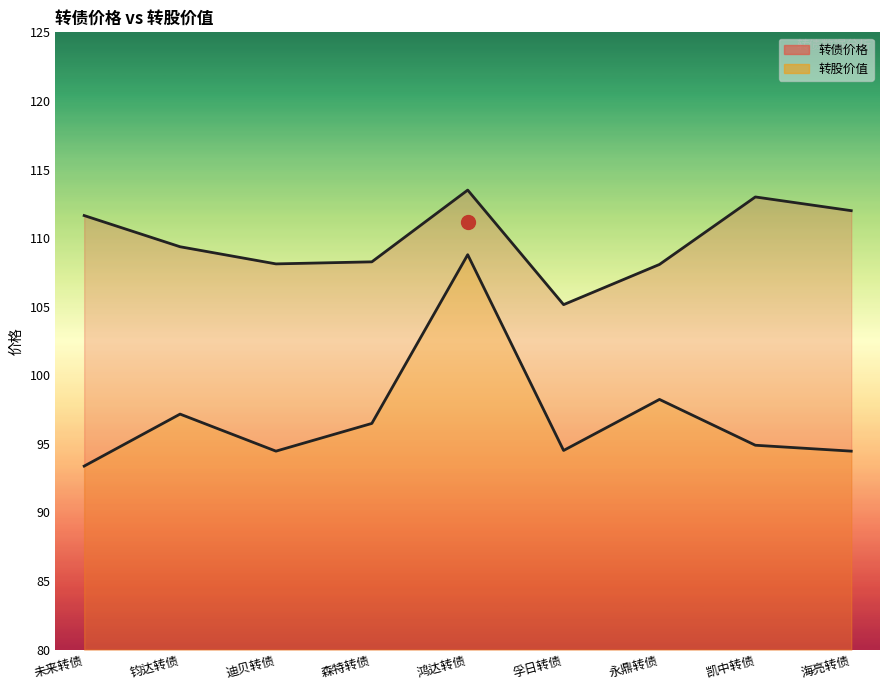

How many data points in 转股价值 are above 94?

8